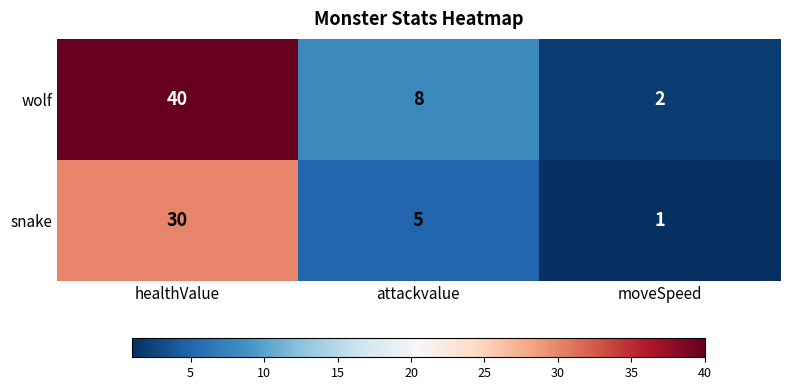

What is the difference between the maximum and second lowest values in the snake series?

25